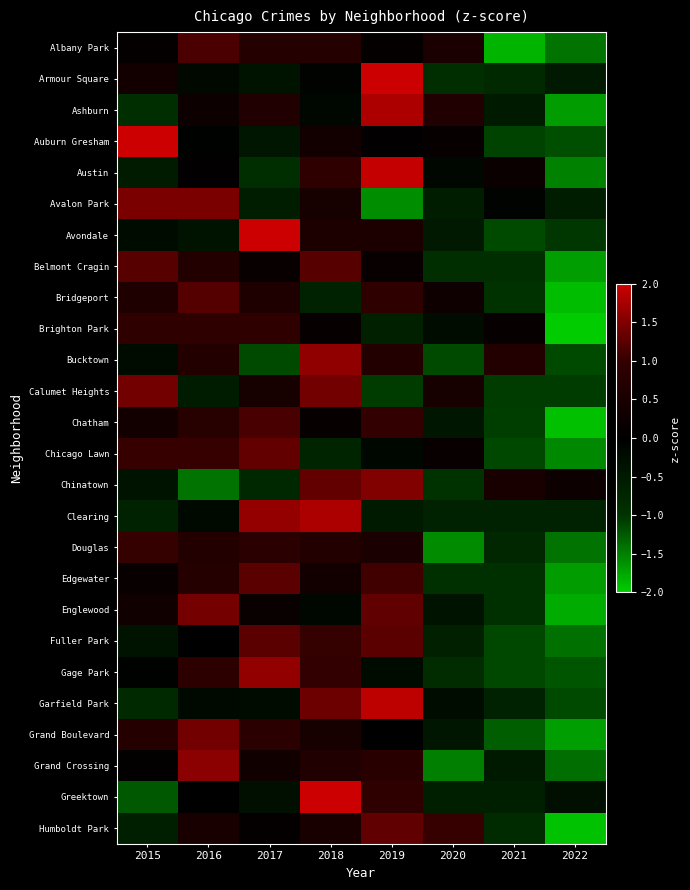

Which has a higher value, 2019 or 2018?

2018